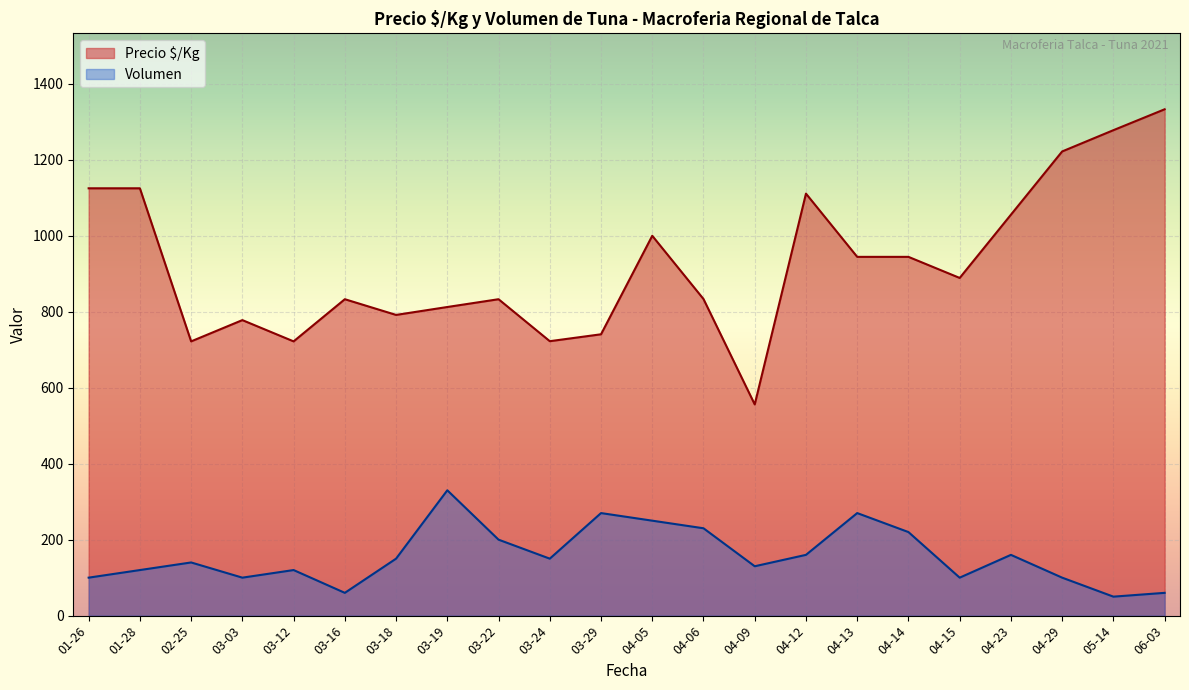

Where does the Precio $/Kg series first go above 889?

01-26